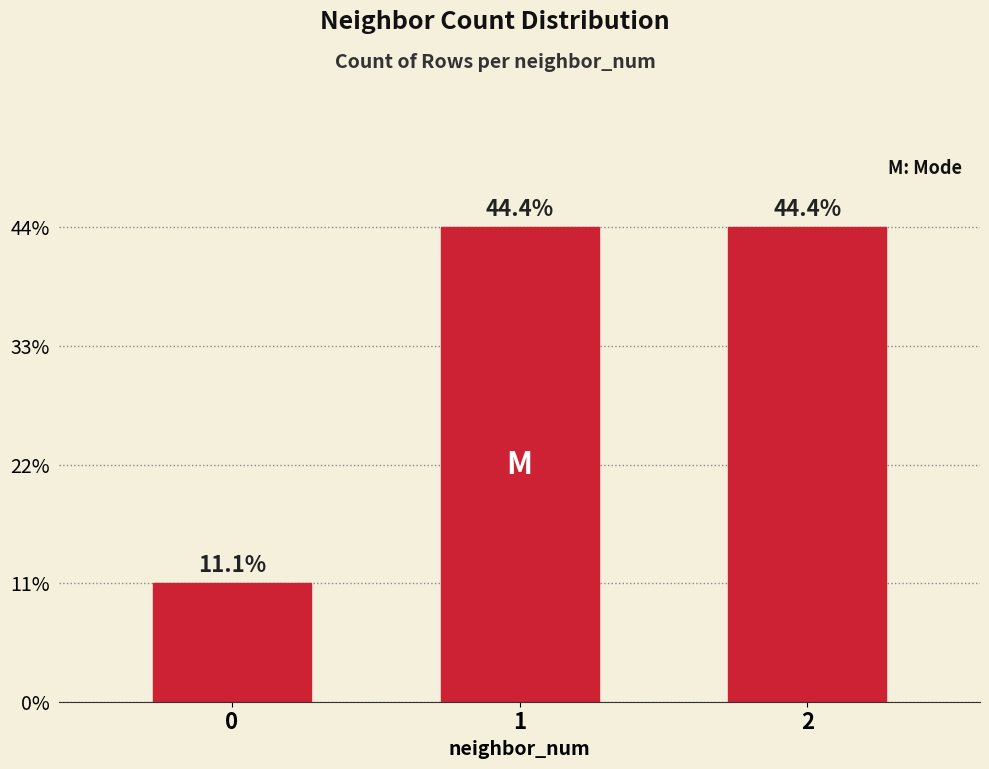

The value at 0 is 1. True or false?

True